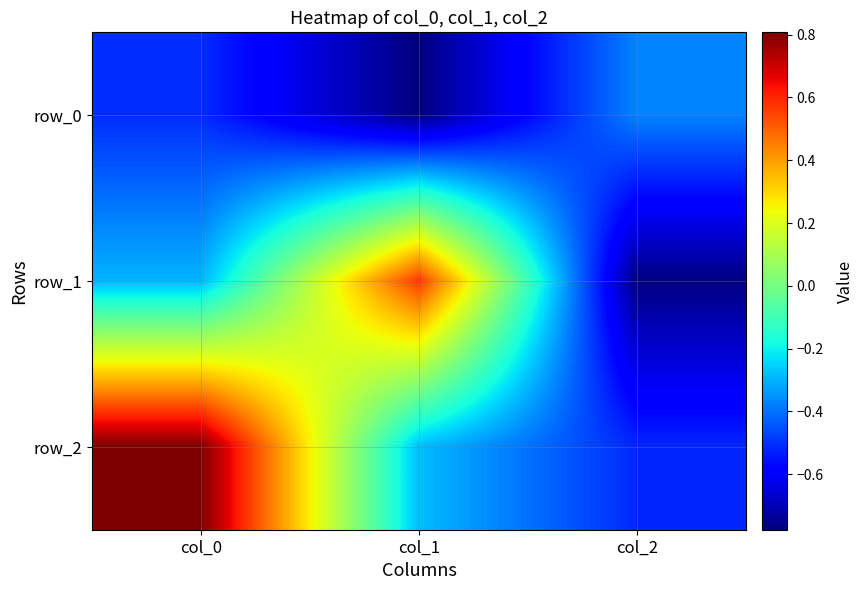

Rank the series by their maximum value, from lowest to highest.

row_0, row_1, row_2